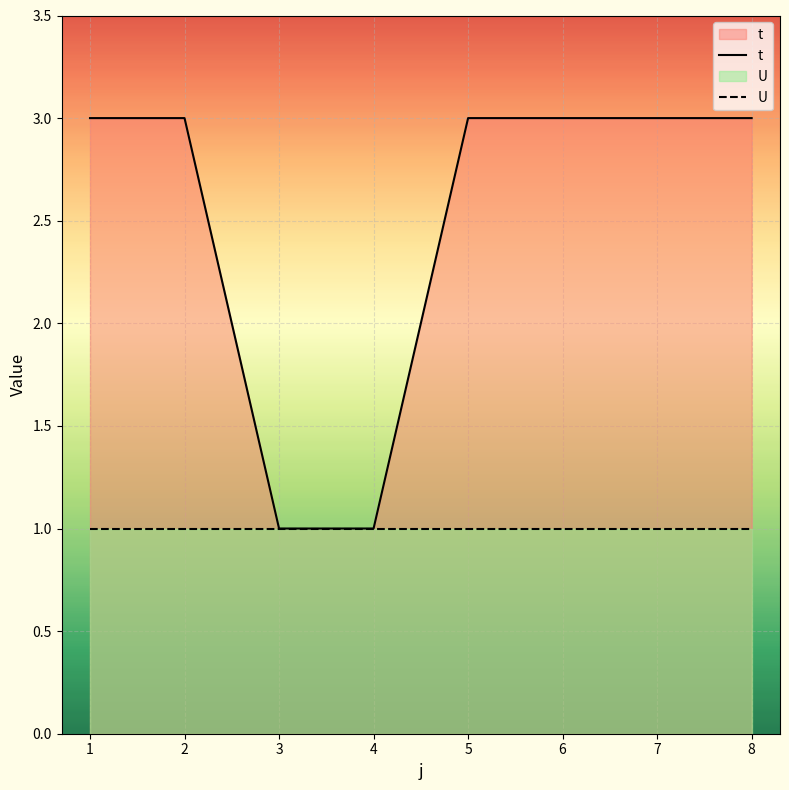

Reading left to right, extract all data points from this chart.

t: 1=3	2=3	3=1	4=1	5=3	6=3	7=3	8=3
U: 1=1	2=1	3=1	4=1	5=1	6=1	7=1	8=1